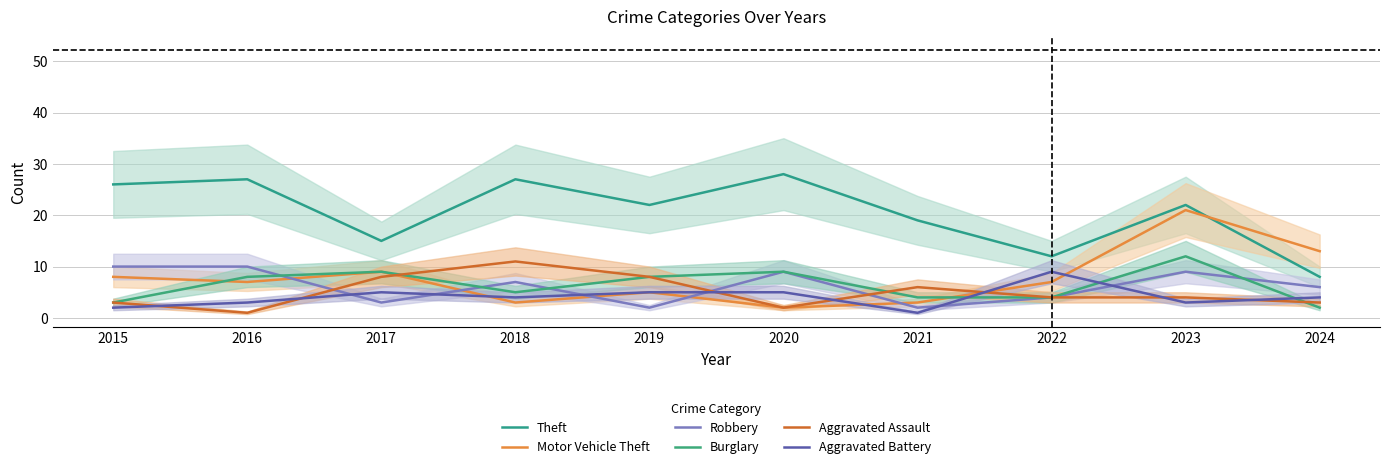

What is the approximate value of Robbery at 2018?

7